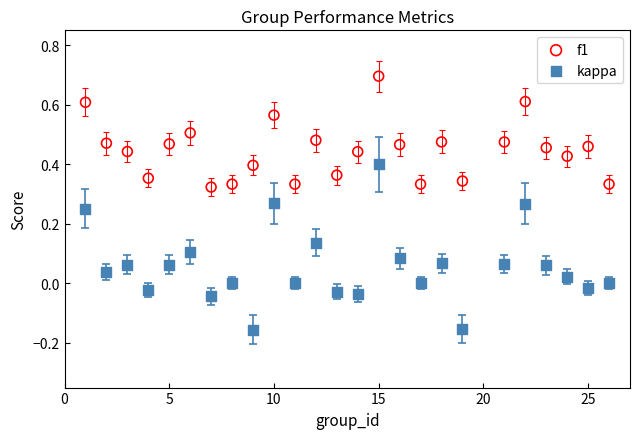

Which series contains the lowest Y value?

kappa